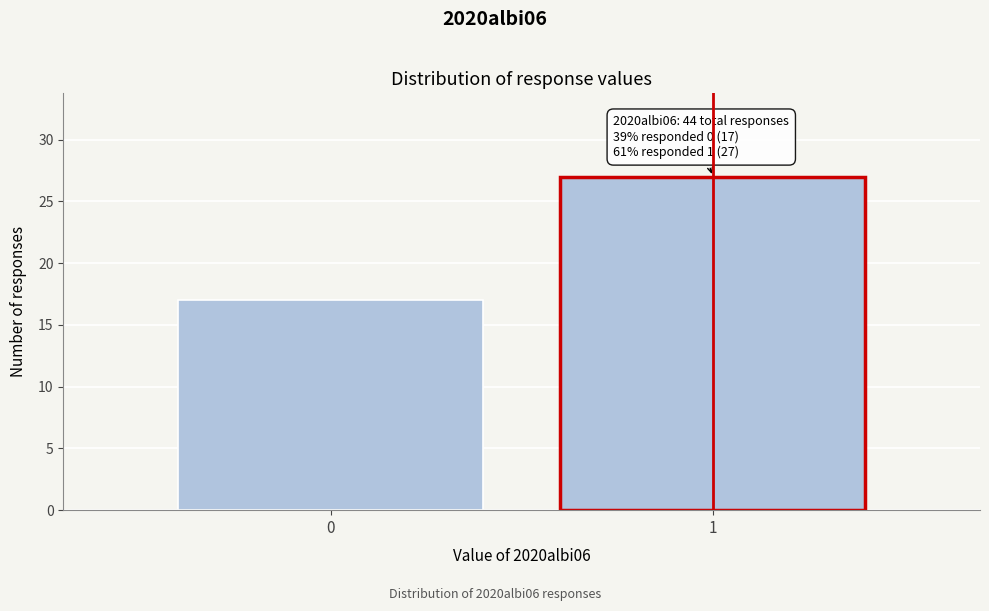

Reading right to left, what are all the values shown in this chart?

1=27	0=17